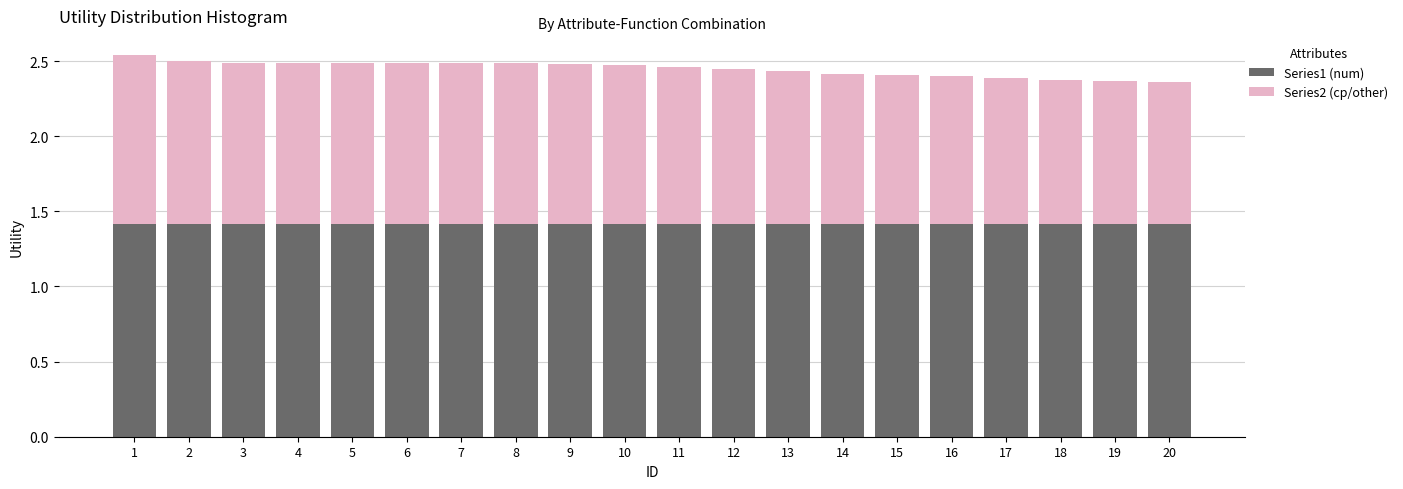

What is the total value across all series at 16?

2.4